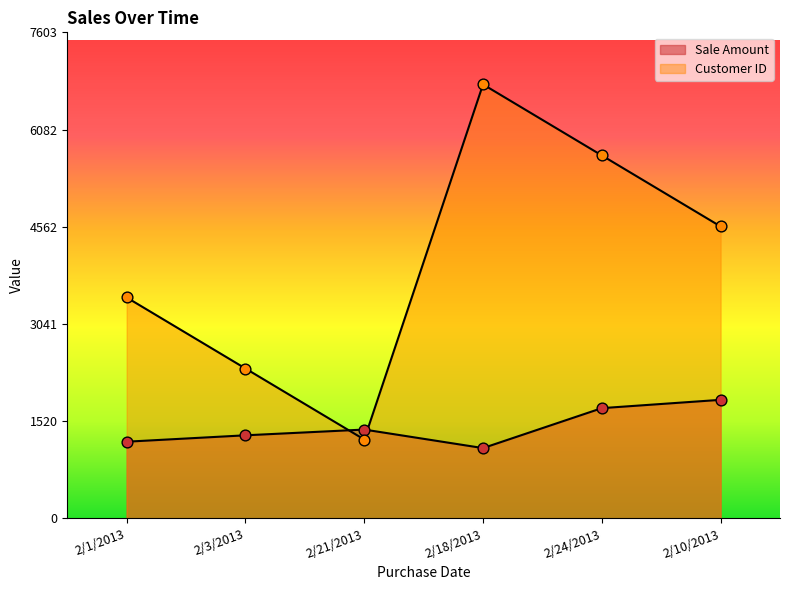

What is the total value across all series at 2/3/2013?

3645